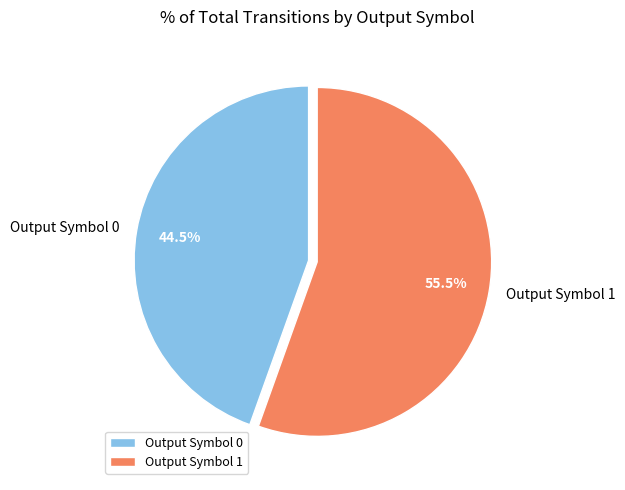

Do Output Symbol 0 and Output Symbol 1 together represent more than half of the pie?

Yes